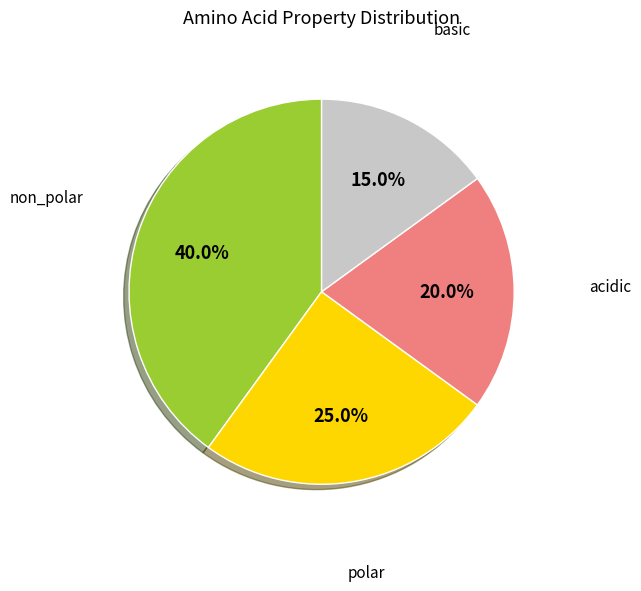

How many segments does this pie chart have?

4